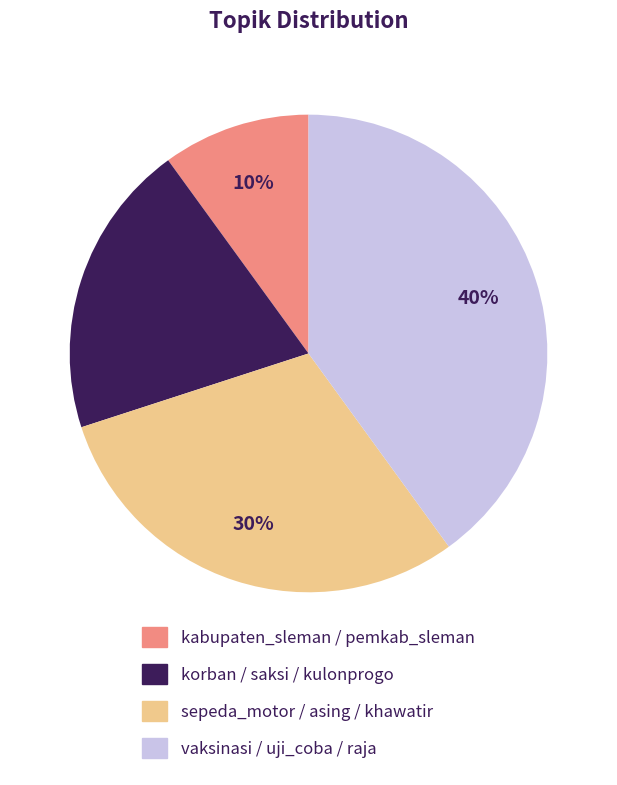

Is it true that vaksinasi / uji_coba / raja is 40% of the pie?

True